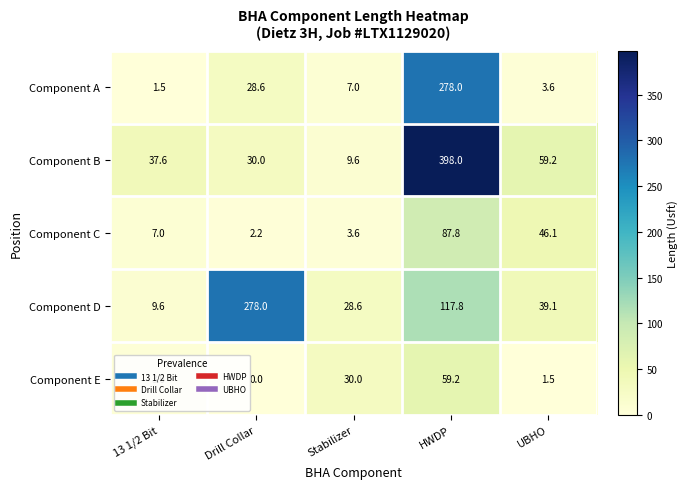

Read the Component D value at 13 1/2 Bit.

9.6